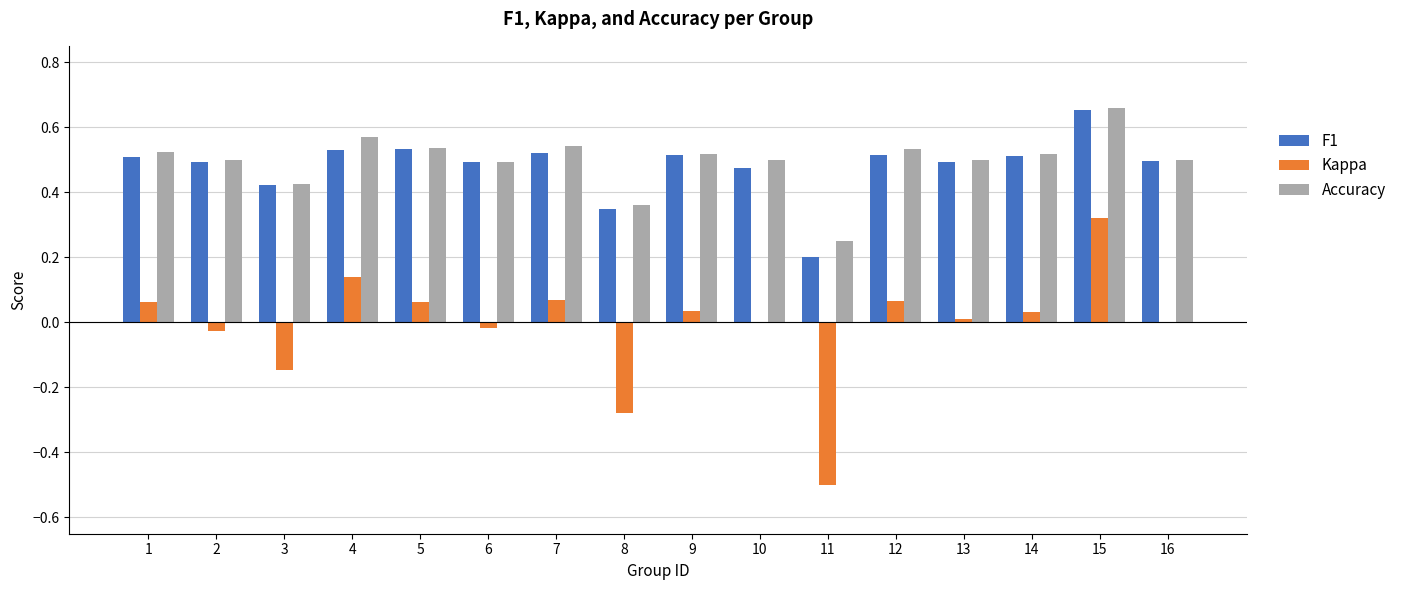

Which category has the highest value across all series?

15